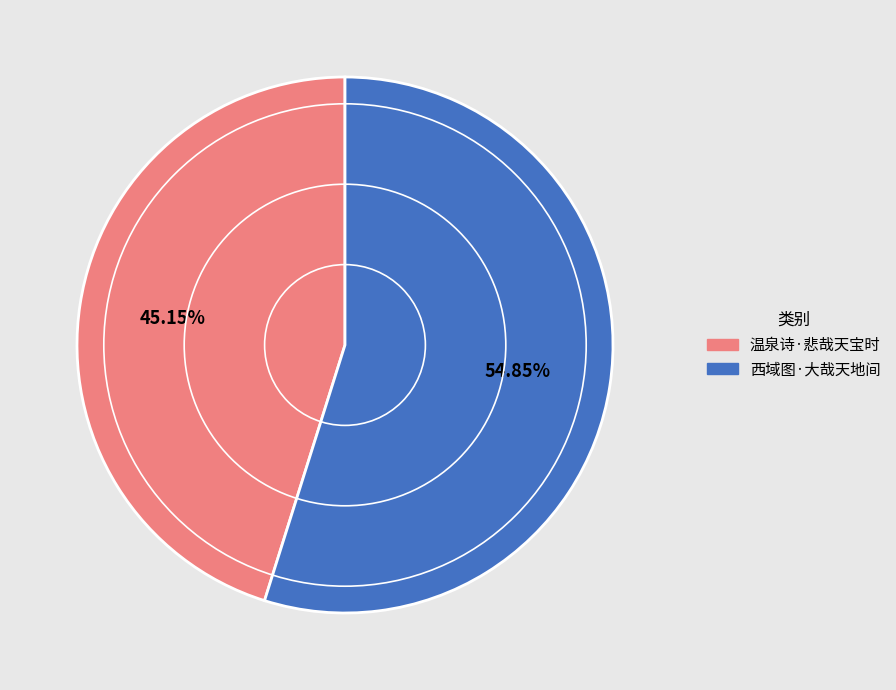

Rank the categories by value from highest to lowest.

西域图·大哉天地间, 温泉诗·悲哉天宝时